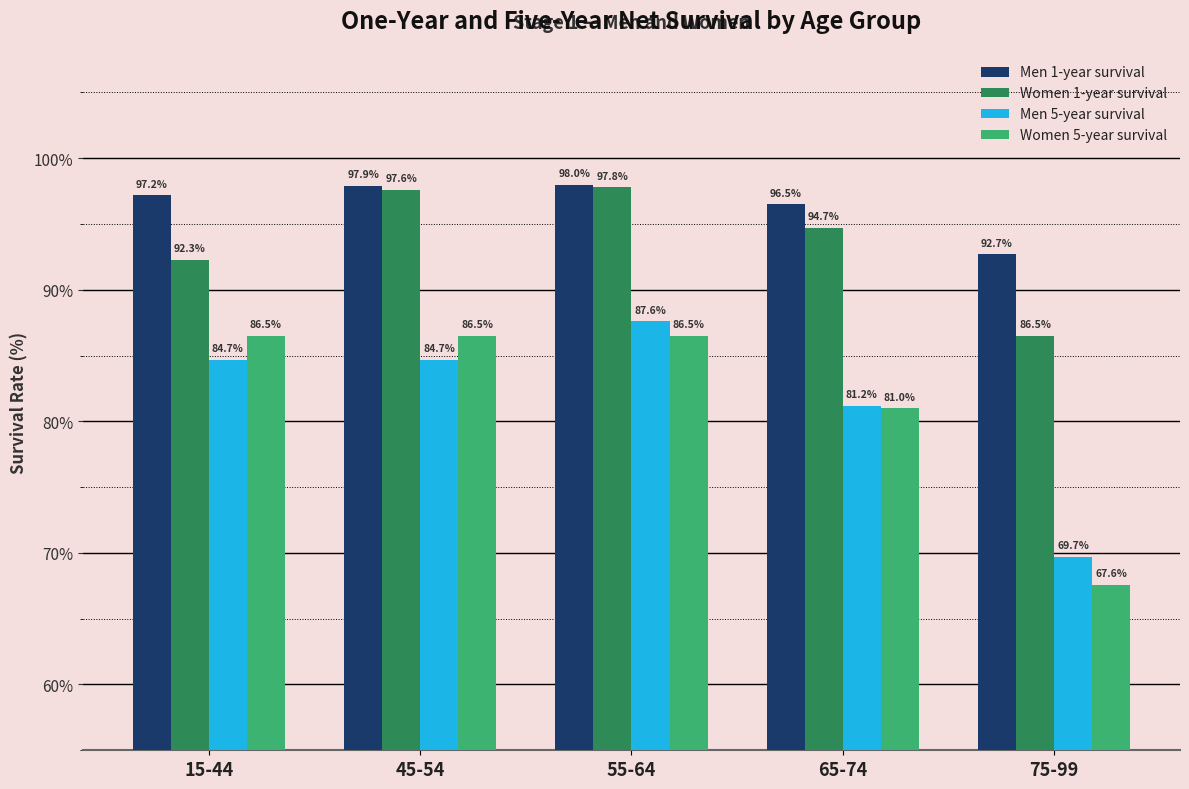

Reading right to left, what are all the values shown in this chart?

Men 1-year survival: 92.7	96.5	98.0	97.9	97.2
Women 1-year survival: 86.5	94.7	97.8	97.6	92.3
Men 5-year survival: 69.7	81.2	87.6	84.7	84.7
Women 5-year survival: 67.6	81.0	86.5	86.5	86.5